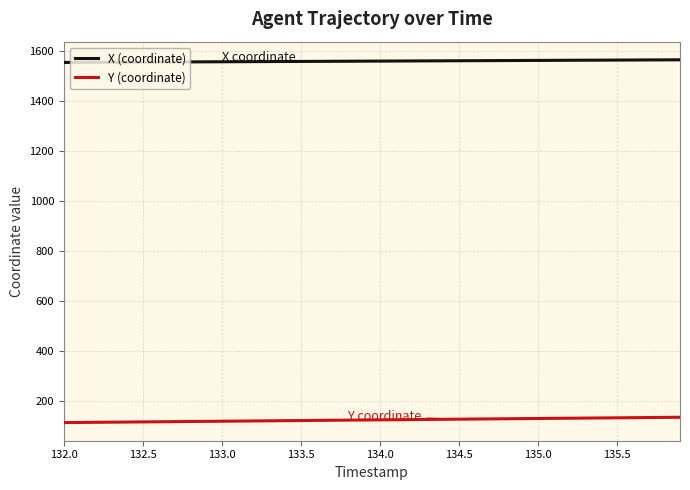

Is this an area chart (filled region under the line)?

No